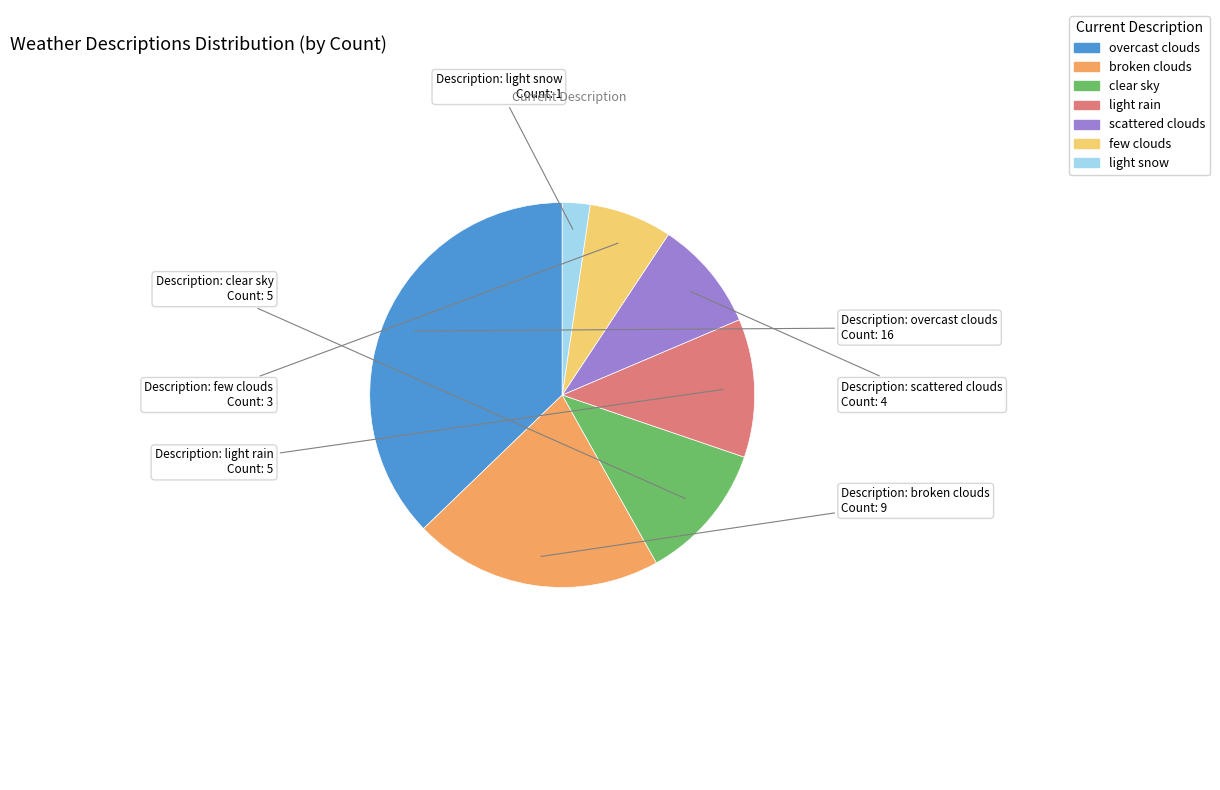

Does any single category account for the majority?

No